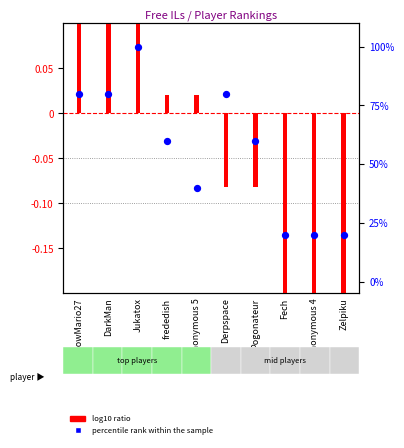

What is the change in value from DarkMan to Fech?

-60